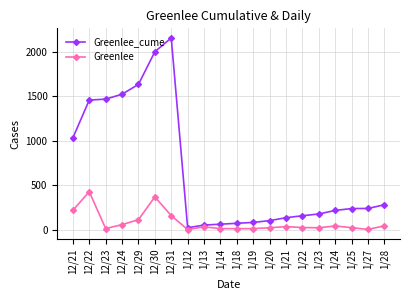

Does the chart have visible grid lines?

Yes